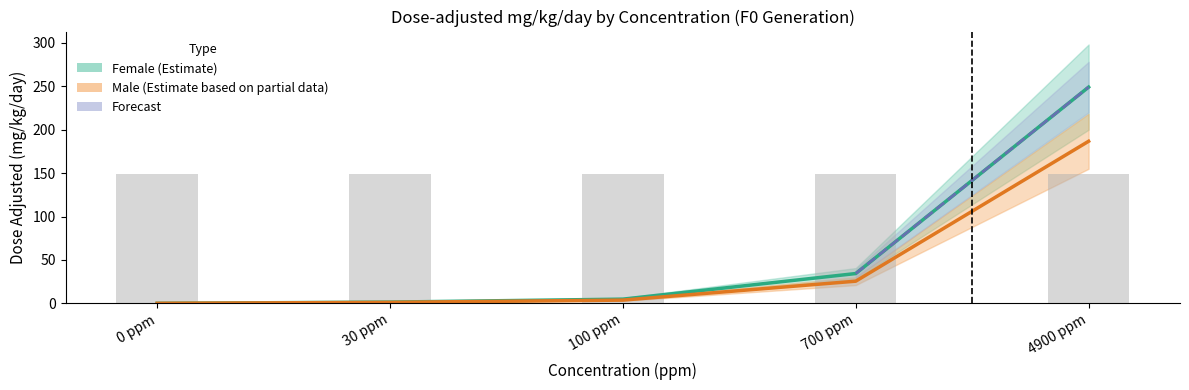

What is the sum of the M_interim2 values at 30 ppm and 4900 ppm?

187.8